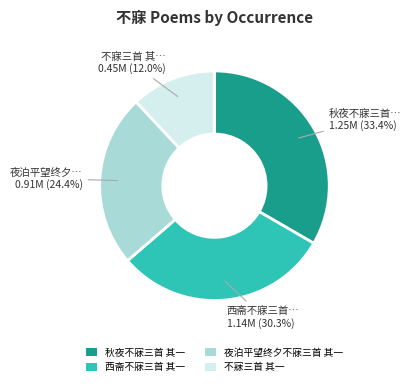

What percentage do 夜泊平望终夕不寐三首 其一 and 秋夜不寐三首 其一 together represent?

57.7%